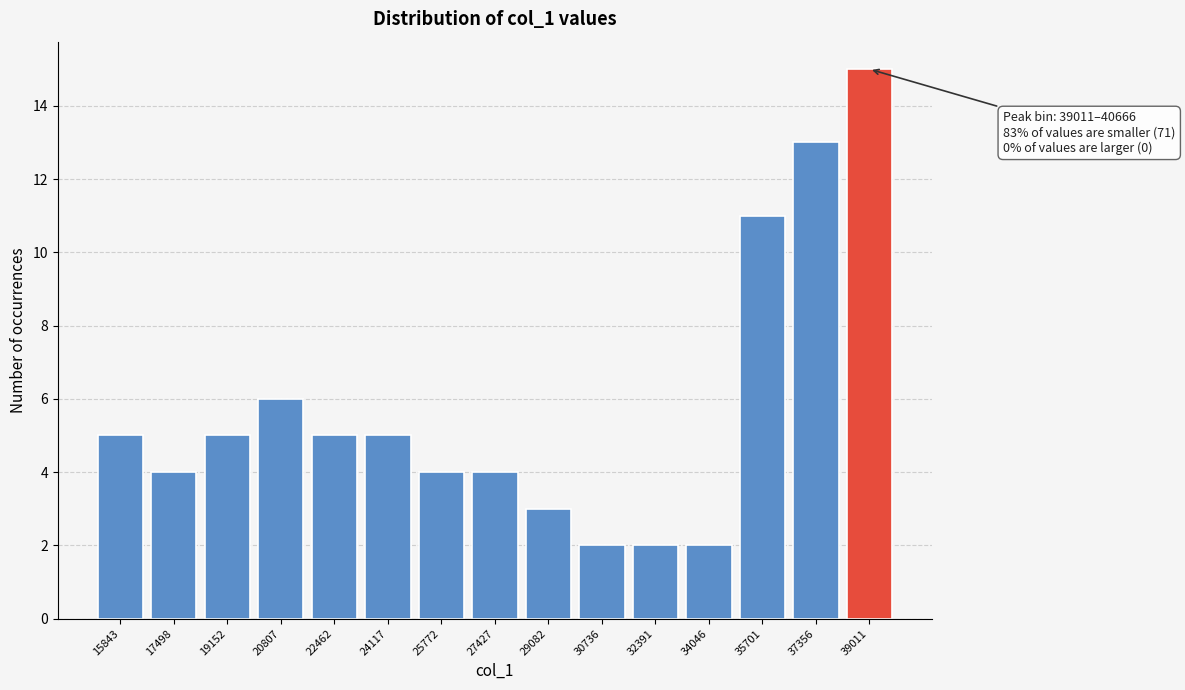

Reading left to right, list all the values displayed in this chart.

15843=5	17498=4	19152=5	20807=6	22462=5	24117=5	25772=4	27427=4	29082=3	30736=2	32391=2	34046=2	35701=11	37356=13	39011=15